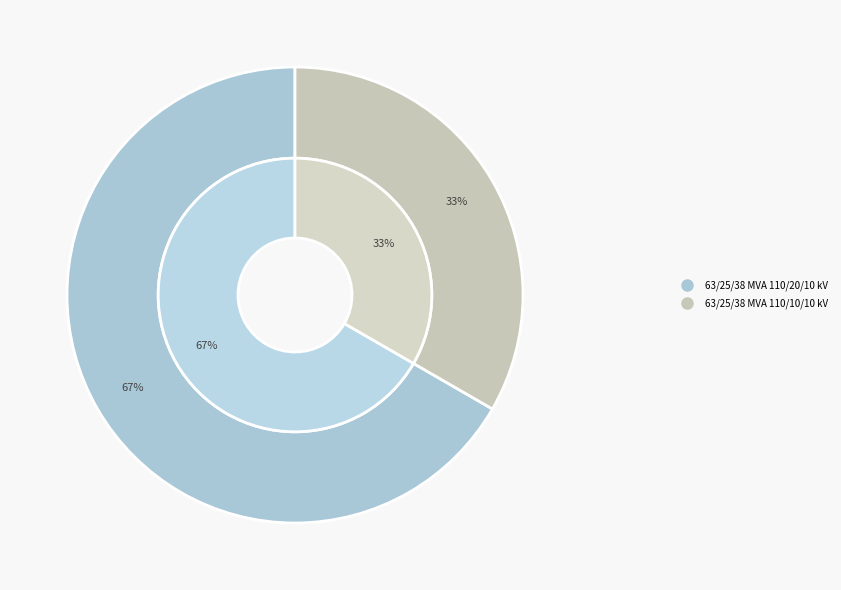

To the nearest percent, what is the difference between the 63/25/38 MVA 110/20/10 kV and 63/25/38 MVA 110/10/10 kV slice percentages?

33%